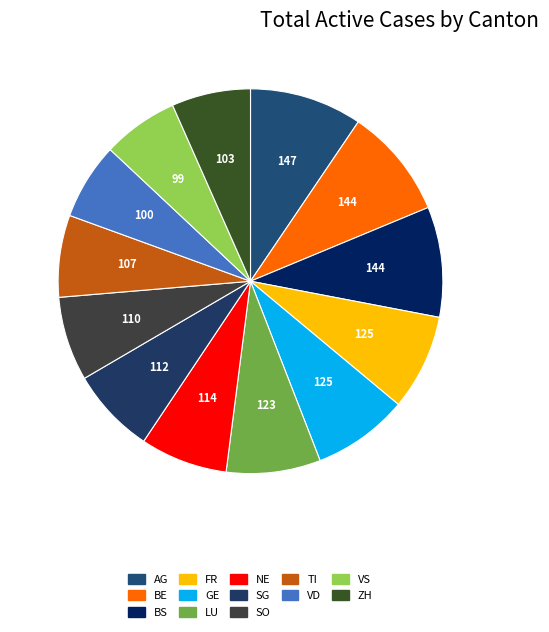

Count the number of slices in the pie.

13